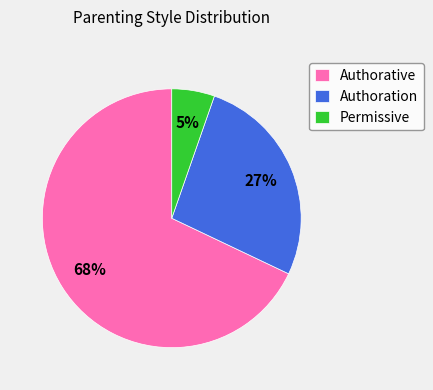

Approximately how many times larger is the value at Permissive compared to Authoration?

0.2